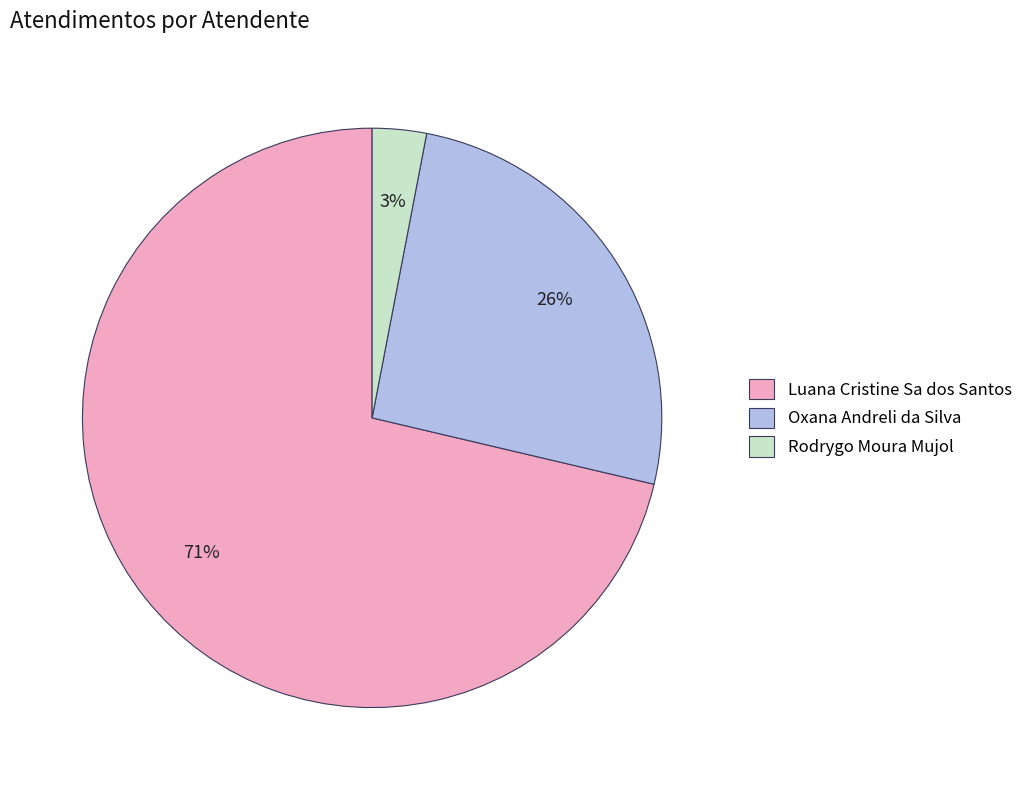

To the nearest percent, what percentage of the pie is Luana Cristine Sa dos Santos?

71%